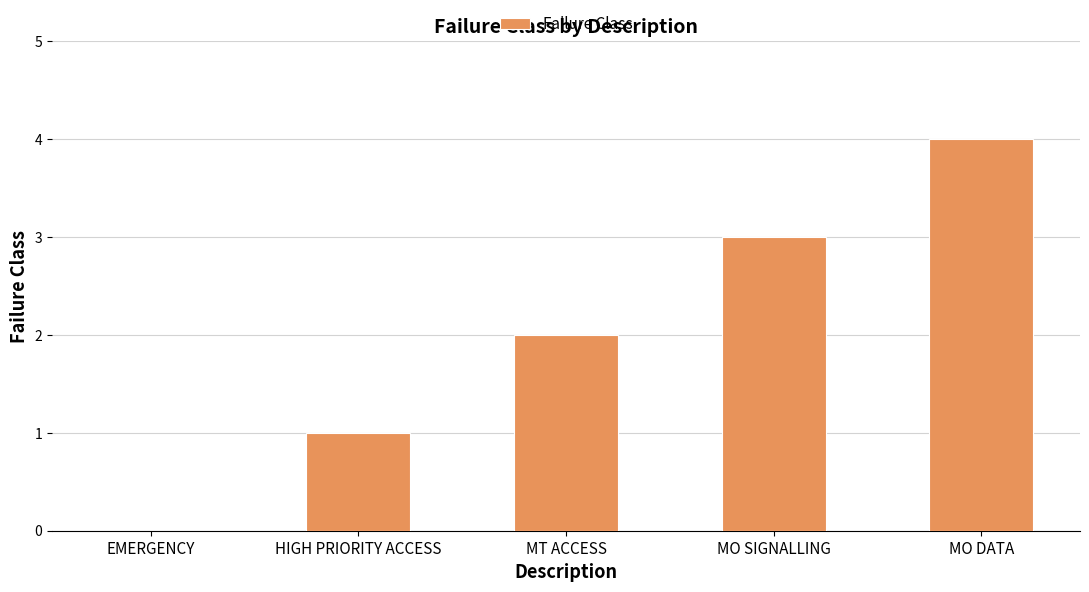

Are the bars horizontal?

No